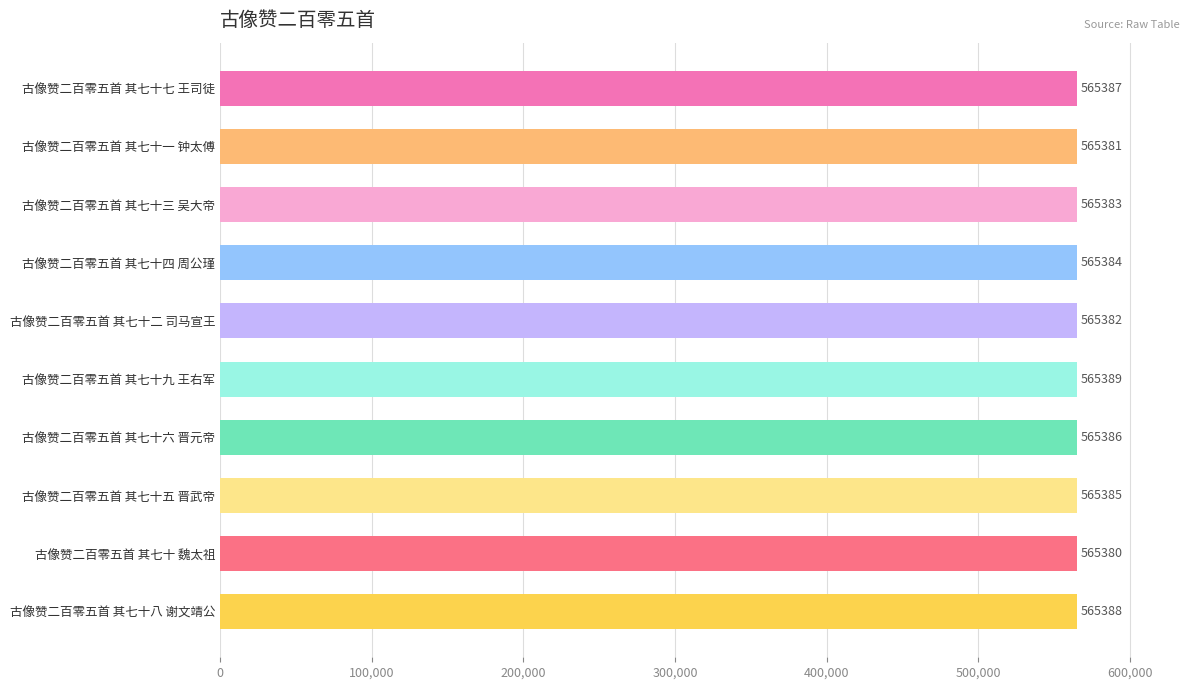

Reading top to bottom, transcribe all the data shown in this chart.

古像赞二百零五首 其七十七 王司徒=565387	古像赞二百零五首 其七十一 钟太傅=565381	古像赞二百零五首 其七十三 吴大帝=565383	古像赞二百零五首 其七十四 周公瑾=565384	古像赞二百零五首 其七十二 司马宣王=565382	古像赞二百零五首 其七十九 王右军=565389	古像赞二百零五首 其七十六 晋元帝=565386	古像赞二百零五首 其七十五 晋武帝=565385	古像赞二百零五首 其七十 魏太祖=565380	古像赞二百零五首 其七十八 谢文靖公=565388